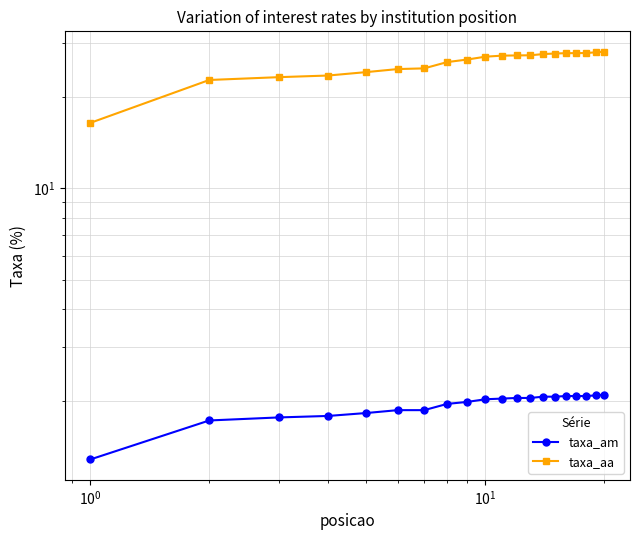

How many data points does each series have?

20